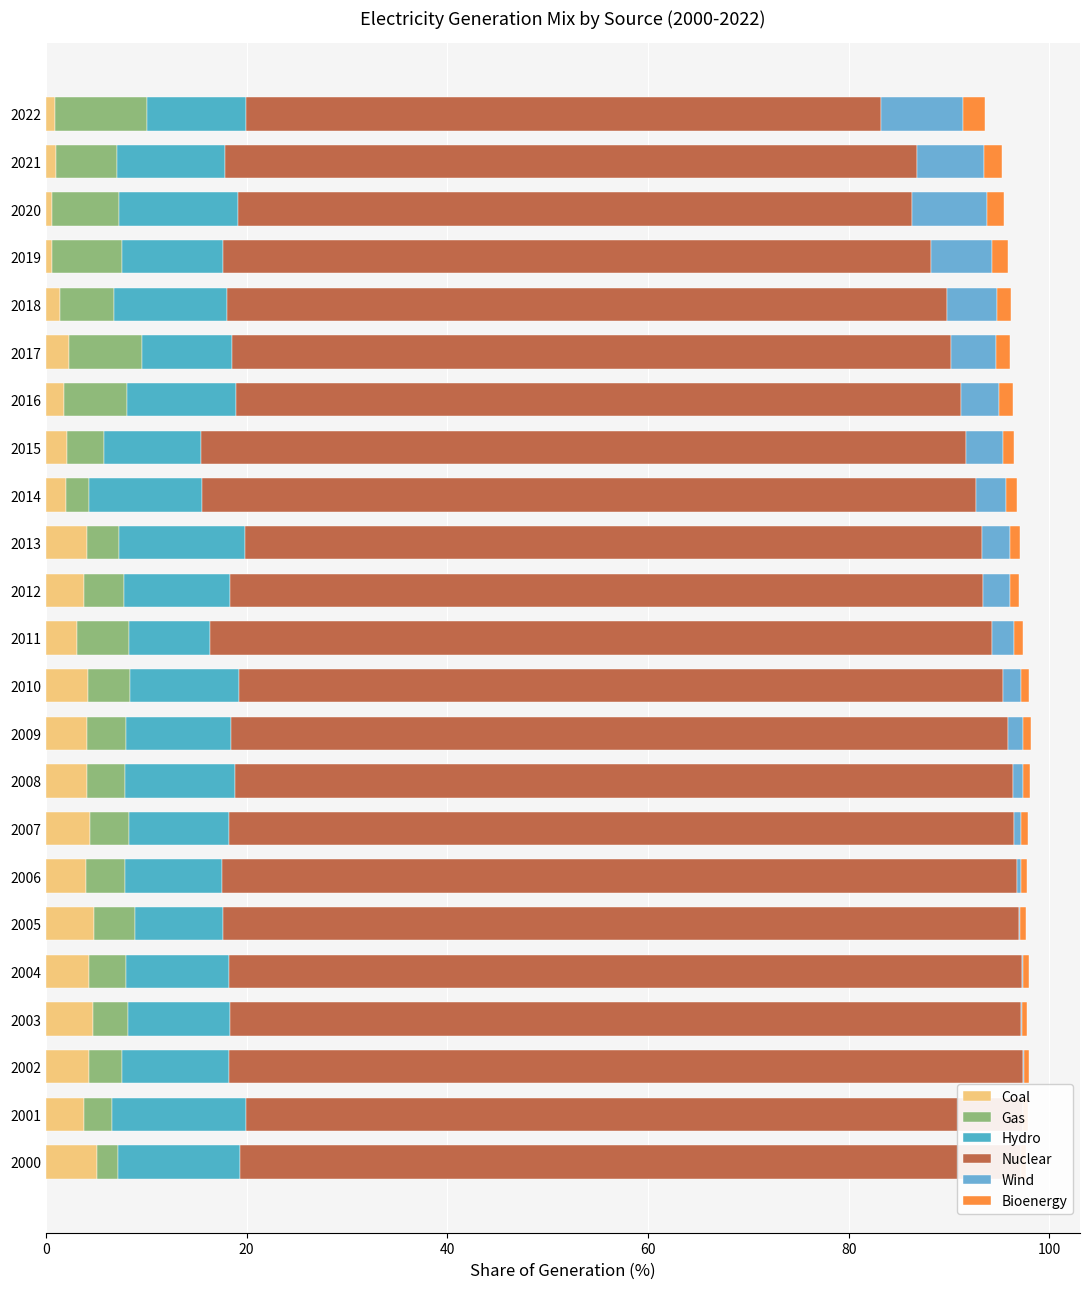

What is the value of the Coal bar at the 20th from the left?

0.6